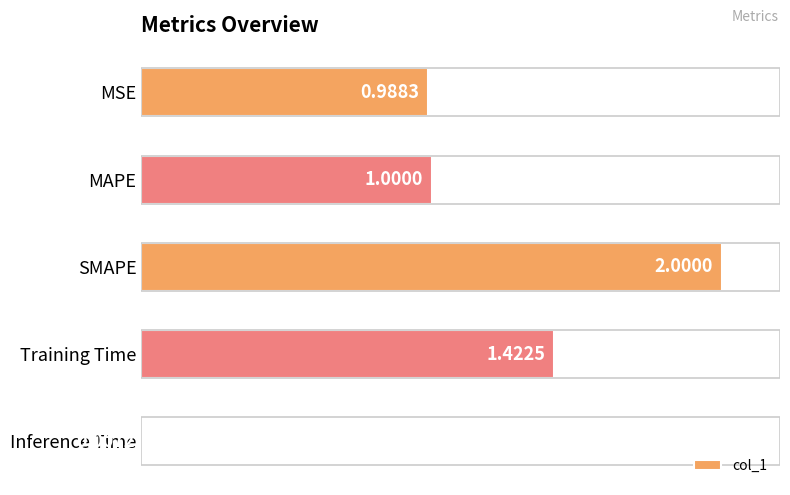

Where is the data nearest to the value 1?

MAPE